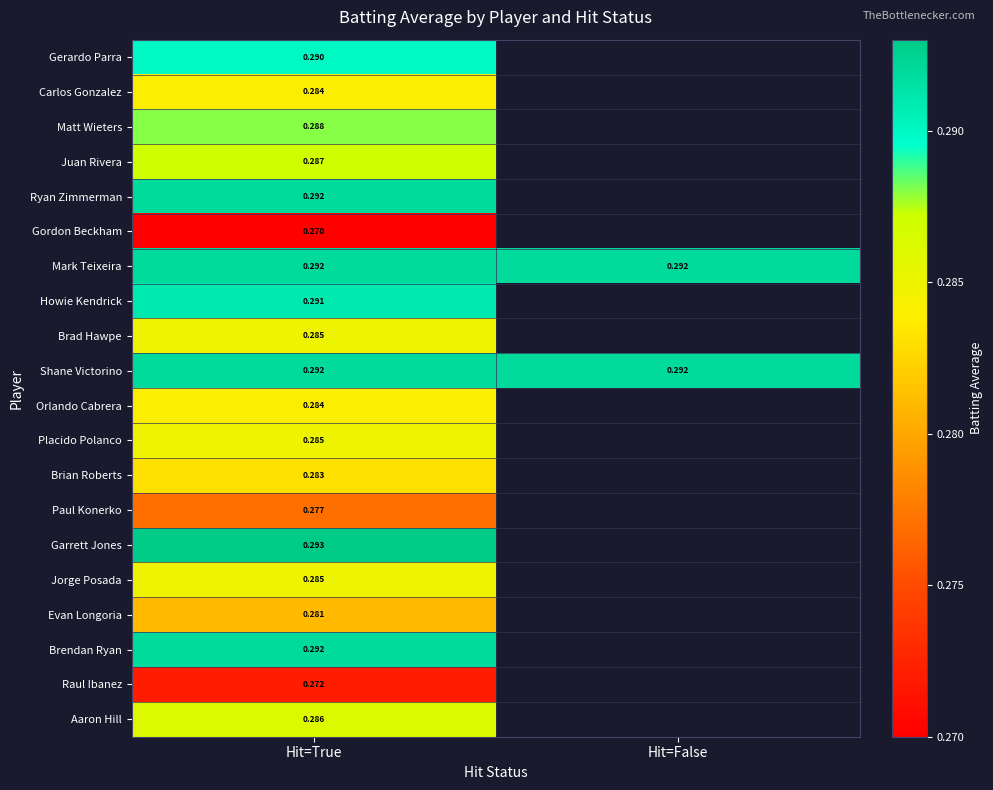

Is the value of Howie Kendrick at Hit=True greater than the value of Brad Hawpe at Hit=True?

Yes